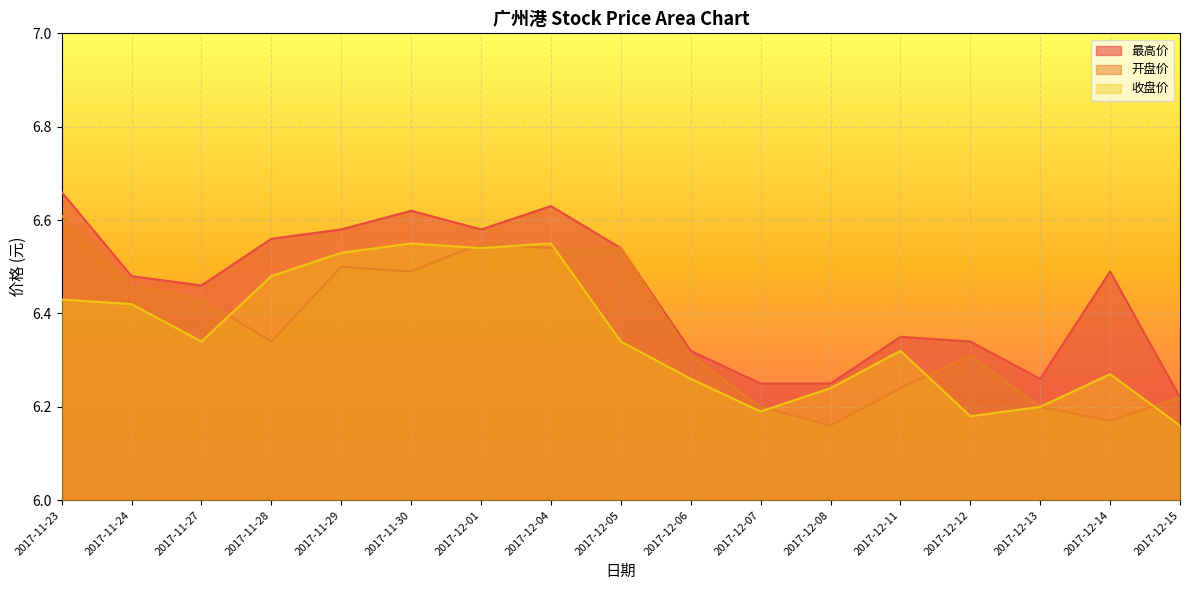

What is the difference between the 最高价 values at 2017-11-24 and 2017-12-13?

0.2